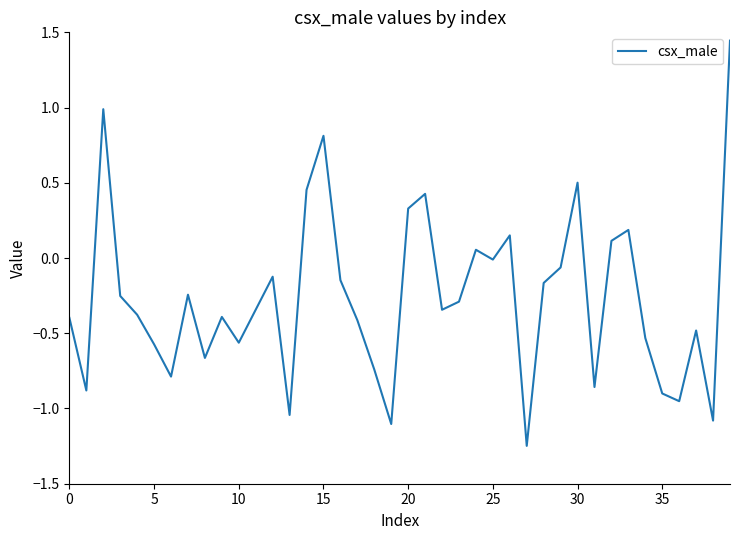

How many lines are shown in the chart?

1